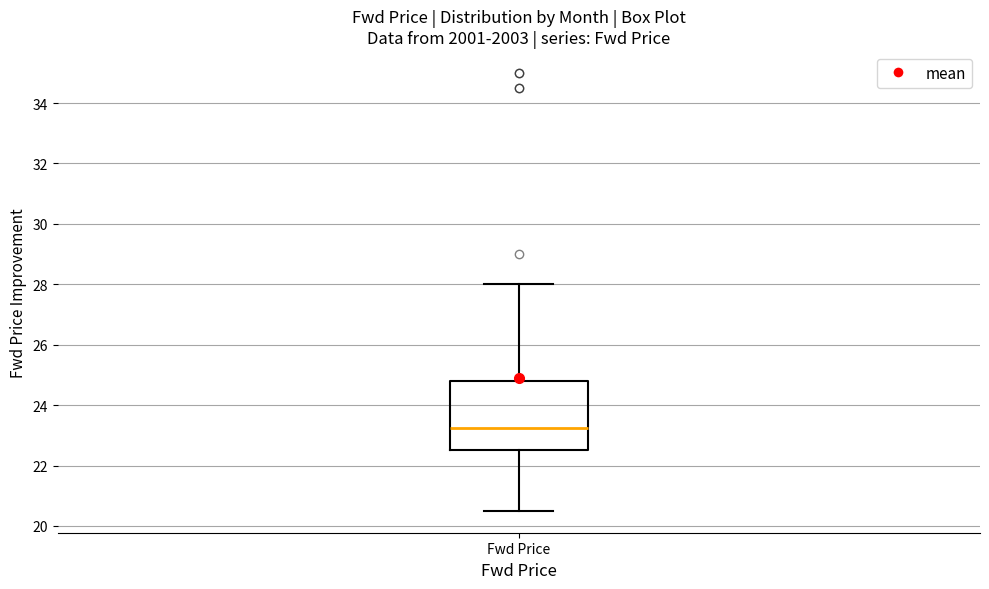

Read this box plot against the y-axis: the position of the median line, the range covered by the box, and the ends of both whiskers. The values are not printed on the chart, so give them approximately, as read against the axis.

median 23.2, box 22.6 to 24.8, whiskers 20.6 to 28.0